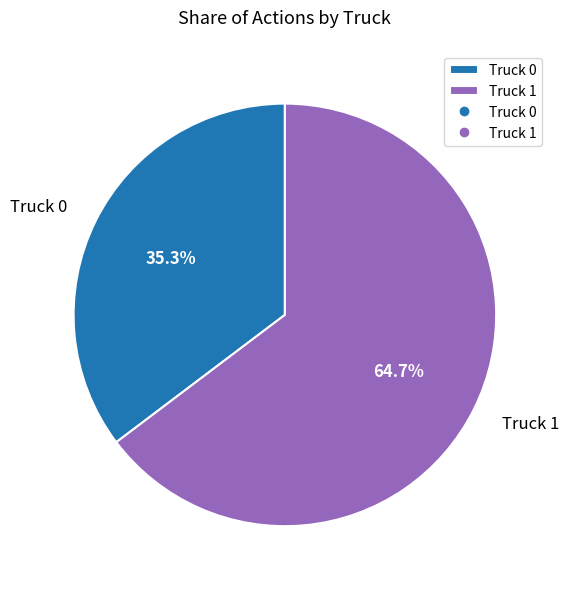

The Truck 0 slice represents 41% of the pie. True or false?

False